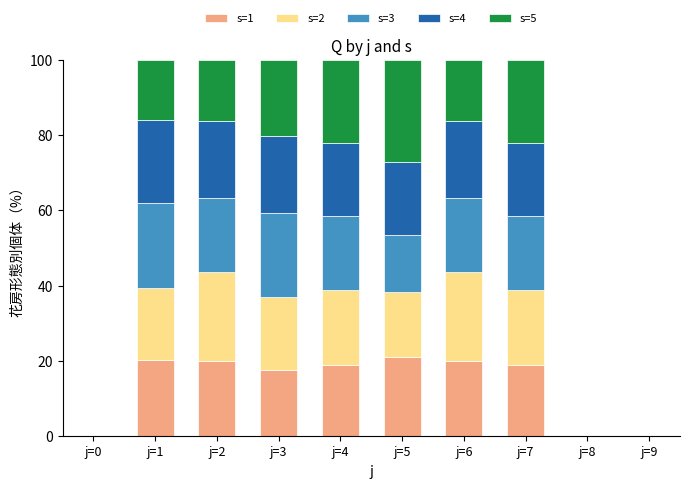

What is the highest value of the s=1 series?

21.0